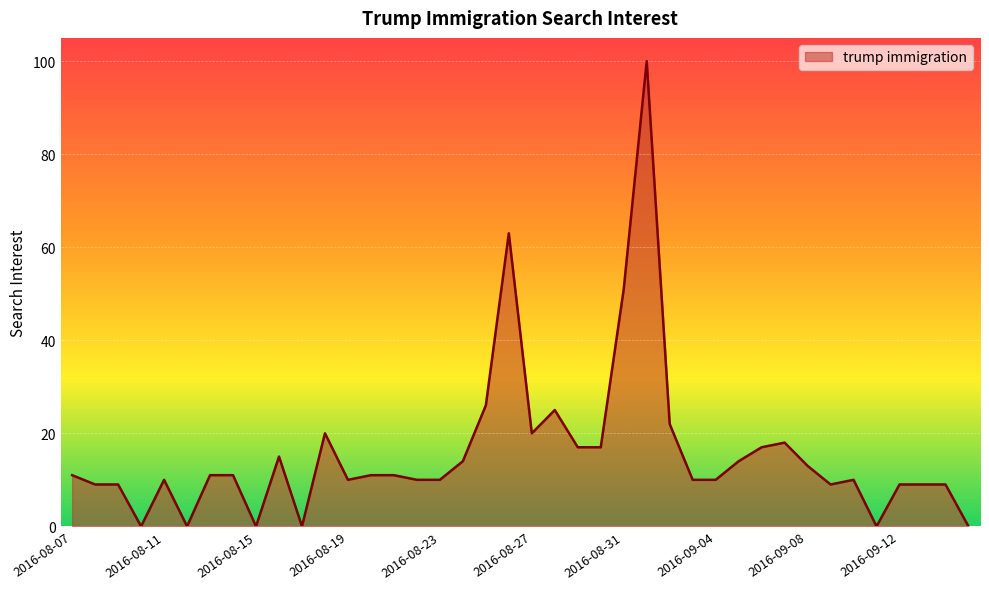

What is the maximum value shown in the chart?

100